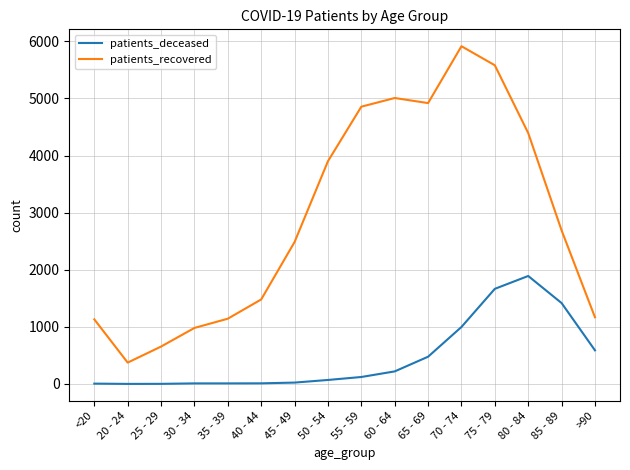

Which series has the largest total across all categories?

patients_recovered